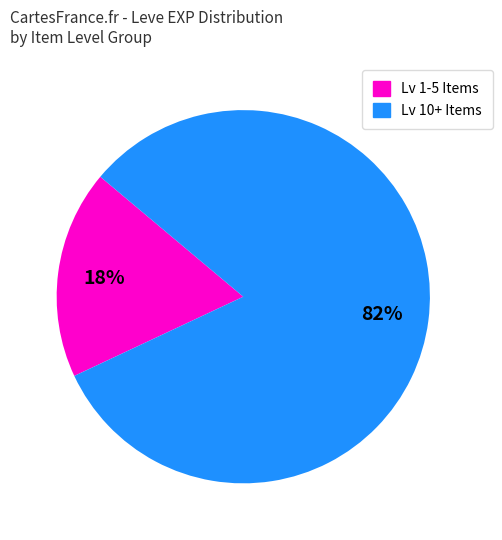

Count the number of slices in the pie.

2